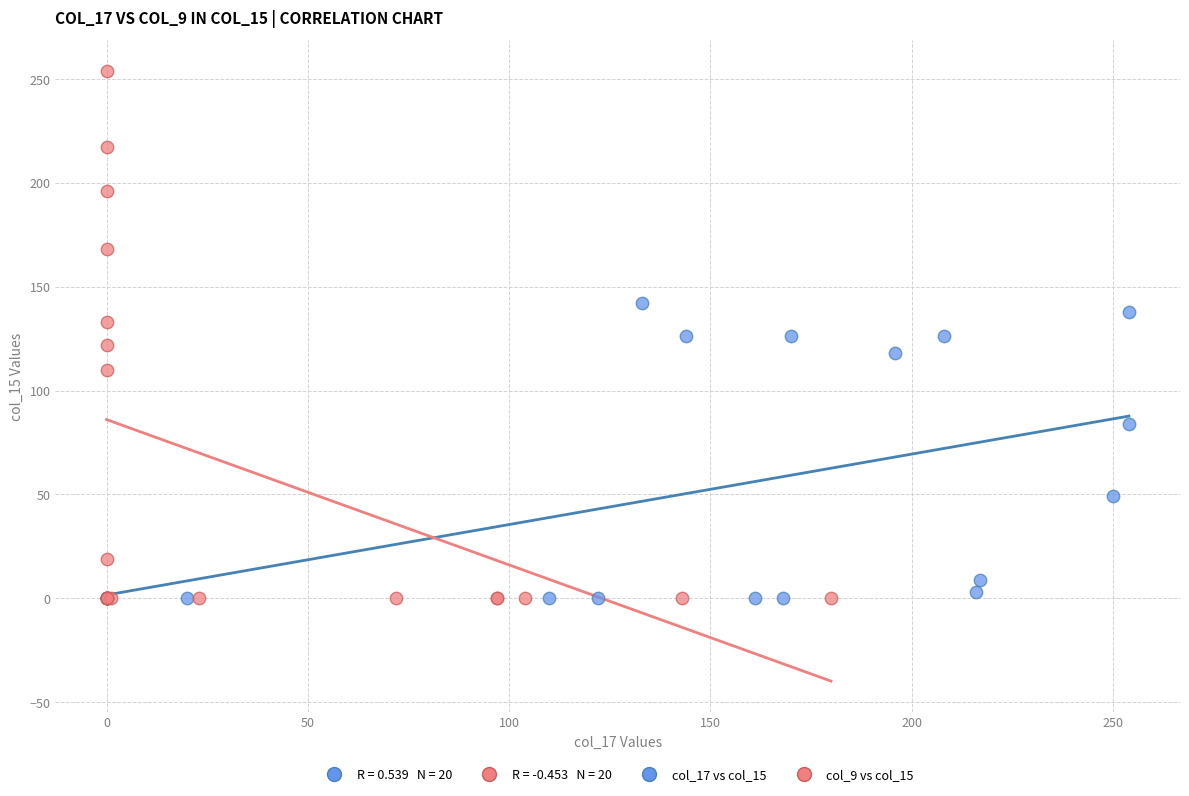

Which series has the largest Y range (max minus min)?

col_9 vs col_15